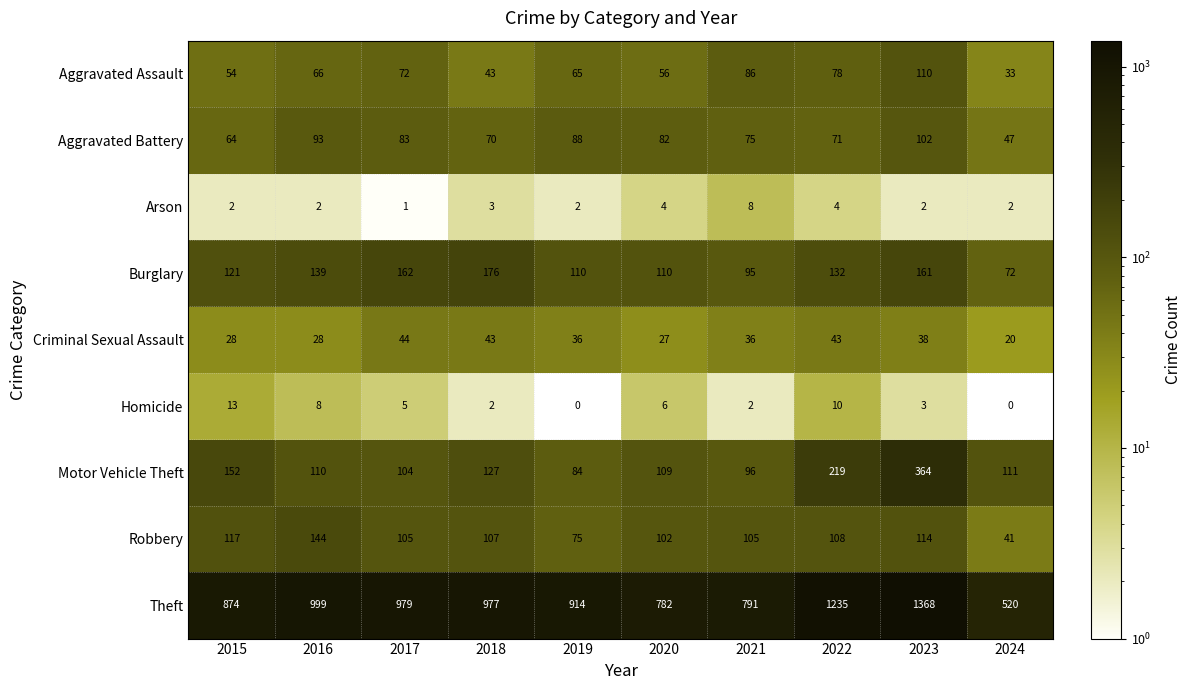

Where does the Criminal Sexual Assault series first go above 36?

2017